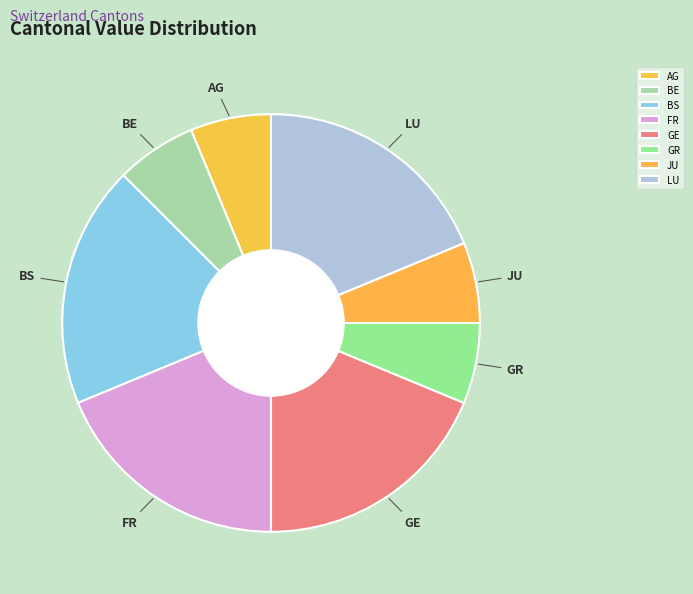

The JU slice represents 20% of the pie. True or false?

False